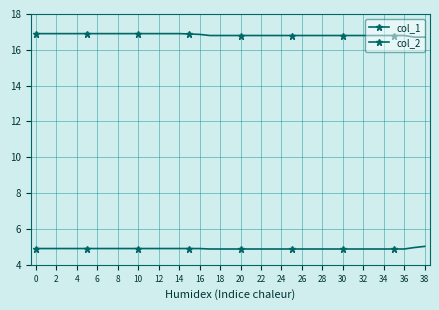

Count the number of data series in this chart.

2